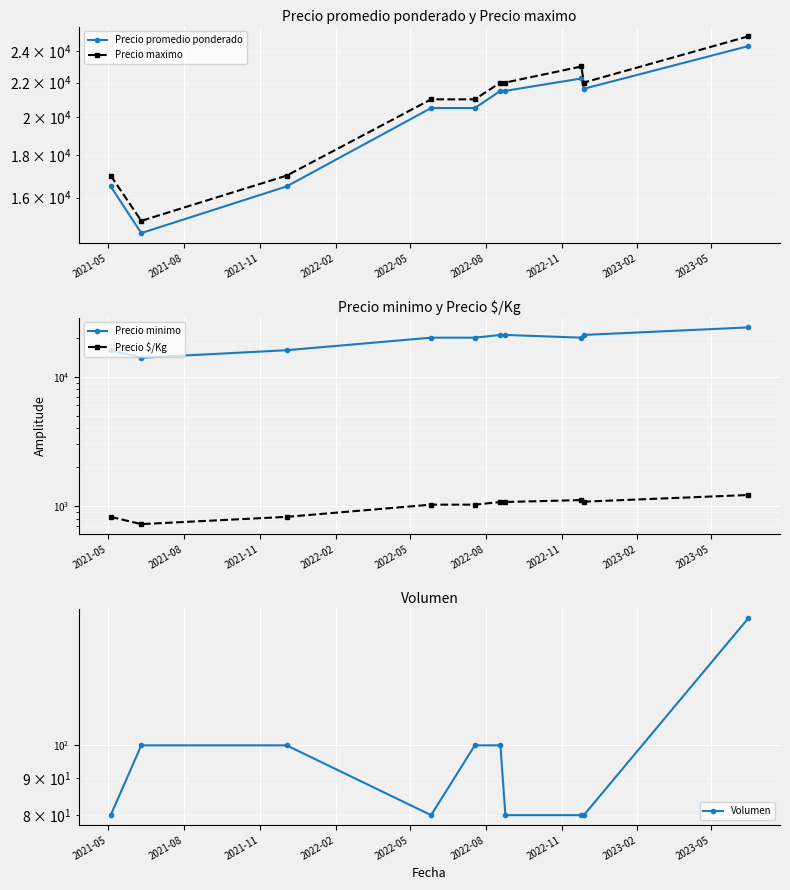

What are all the series names shown in the legend?

Precio promedio ponderado, Precio maximo, Precio minimo, Precio $/Kg, Volumen